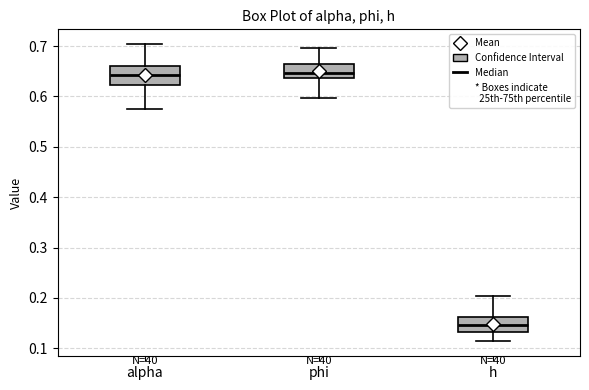

Reading left to right, read every box against the y-axis: the position of its median line, the range the box covers, and the ends of its whiskers. The values are not printed on the chart, so give them approximately, as read against the axis.

alpha: median 0.64, box 0.62 to 0.66, whiskers 0.57 to 0.70
phi: median 0.65, box 0.64 to 0.66, whiskers 0.60 to 0.70
h: median 0.15, box 0.13 to 0.16, whiskers 0.11 to 0.20